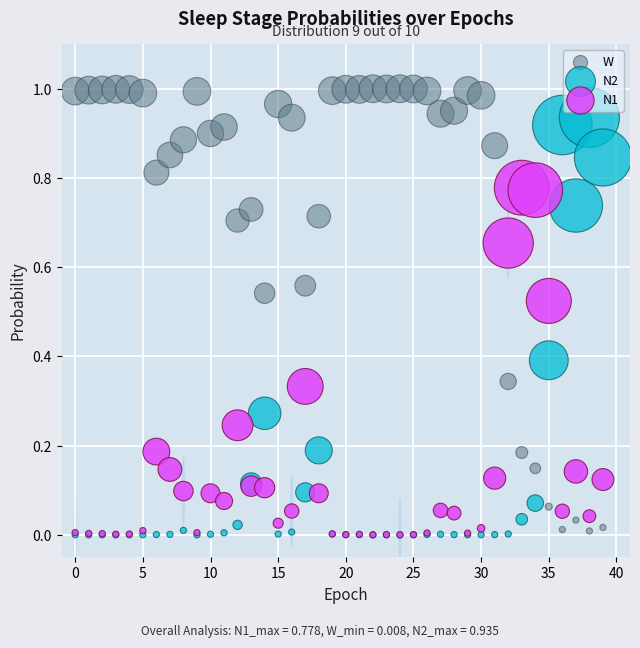

What are all the series names shown in the legend?

W, N2, N1